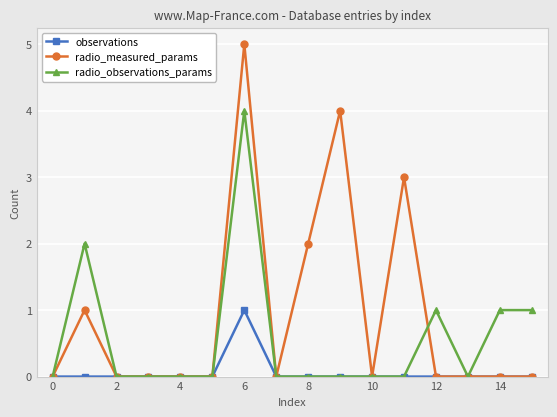

True or false: radio_measured_params has more than 2 points higher than both neighbors.

True